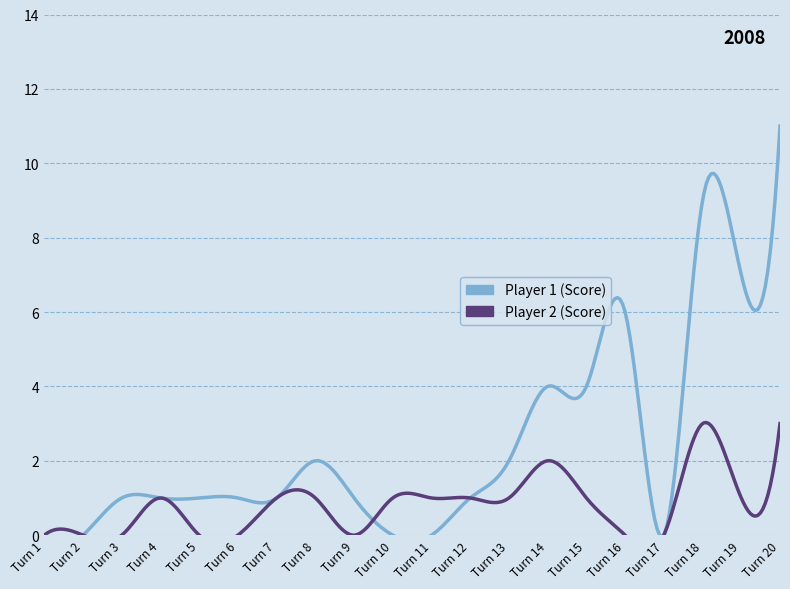

How many interior local peaks does the Player 2 (Score) series have?

3